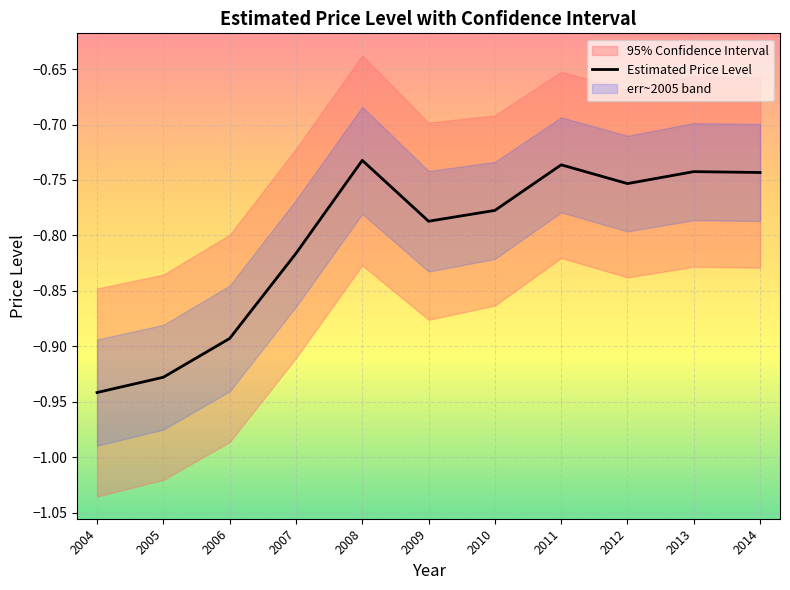

How many points are lower than both their immediate neighbors (excluding endpoints)?

2